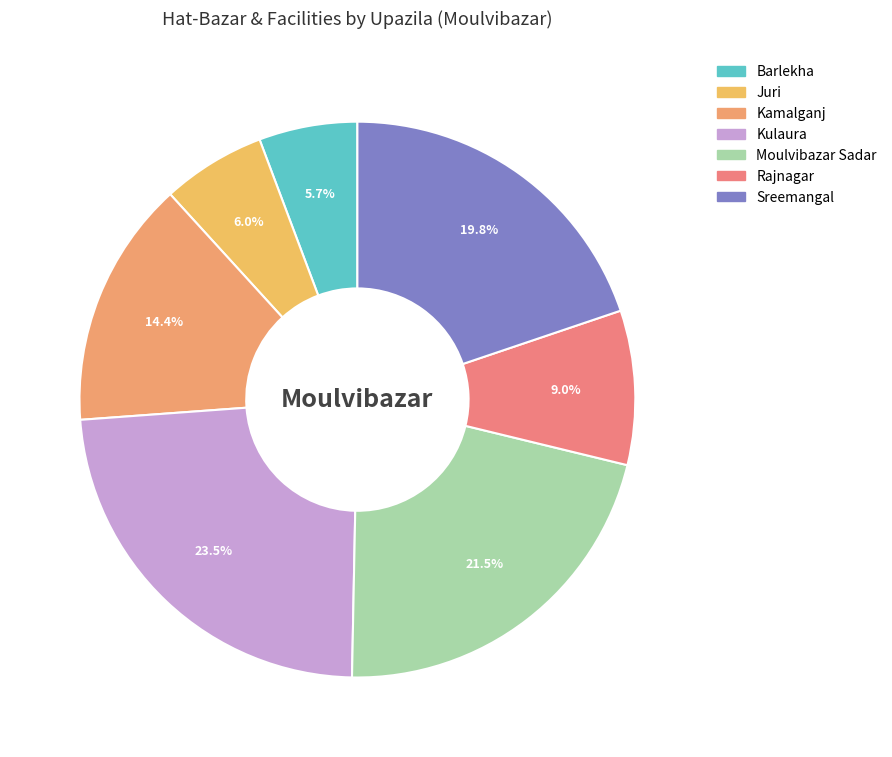

To the nearest percent, what is the difference between the Juri and Kamalganj slice percentages?

8%